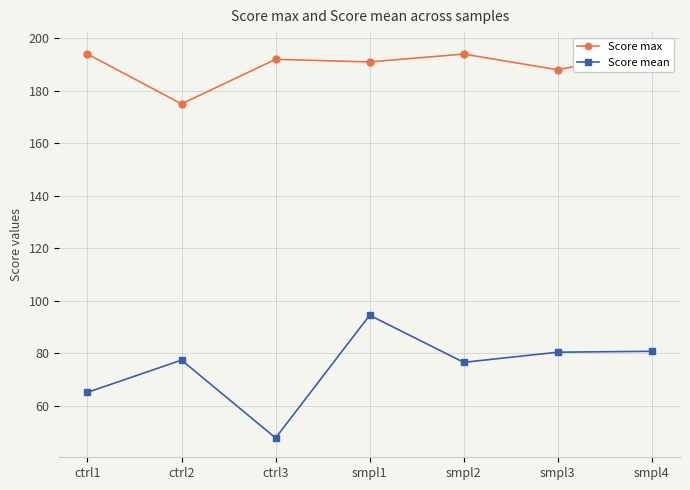

What is the highest value of the Score max series?

195.0